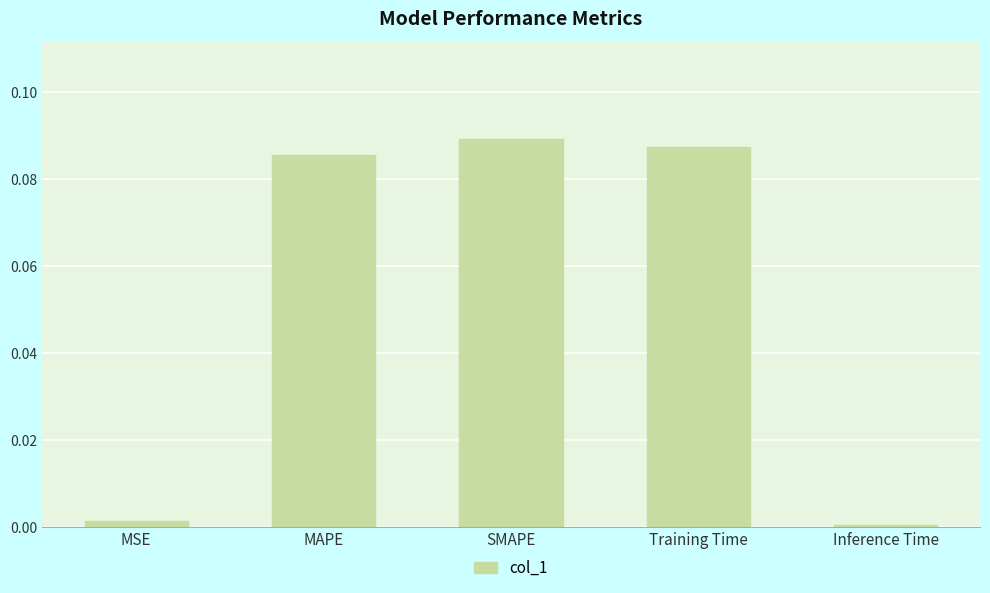

Count the number of categories in the chart.

5